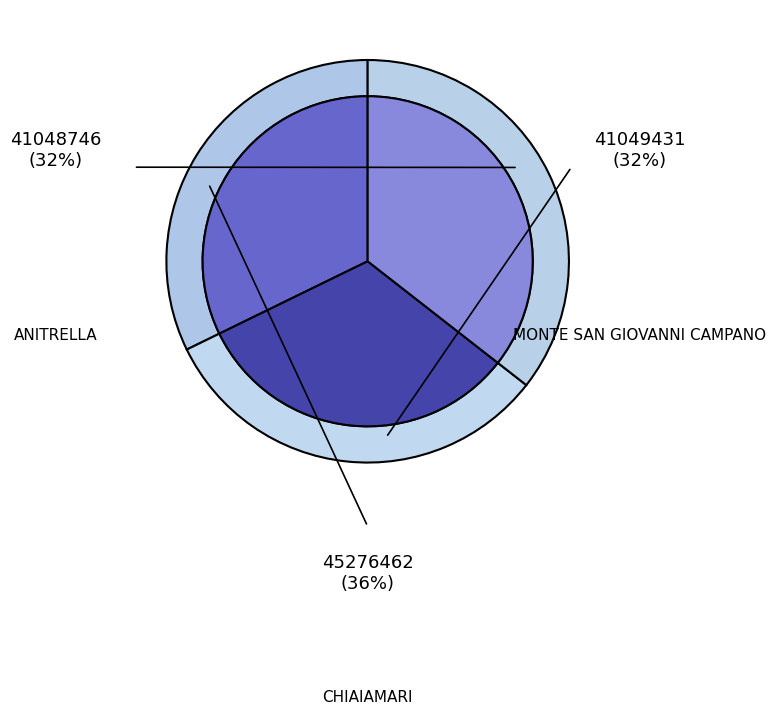

To the nearest percent, what portion does ANITRELLA represent?

32%